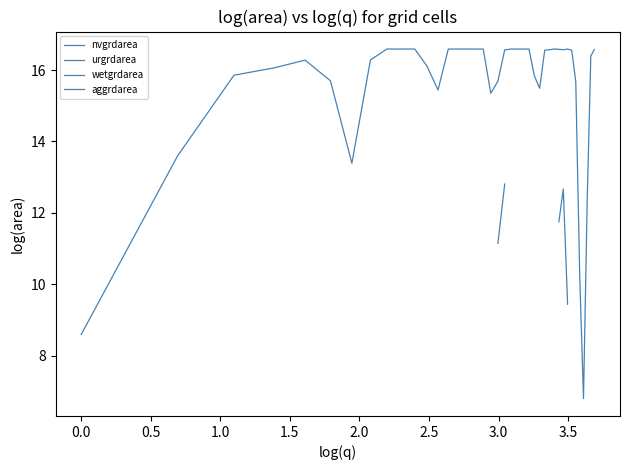

True or false: wetgrdarea and urgrdarea intersect in this chart.

False